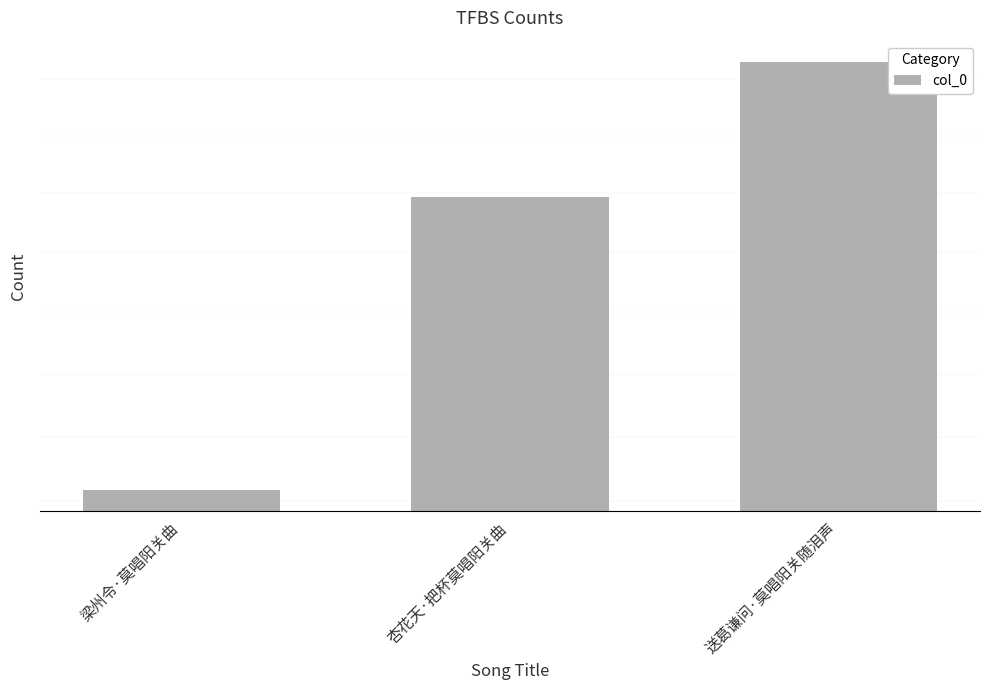

Is it true that the value at 杏花天·把杯莫唱阳关曲 is 104206?

False